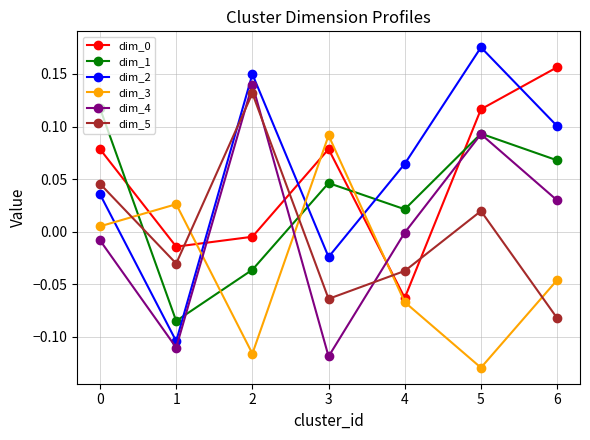

Where is dim_4 nearest to the value 0?

4